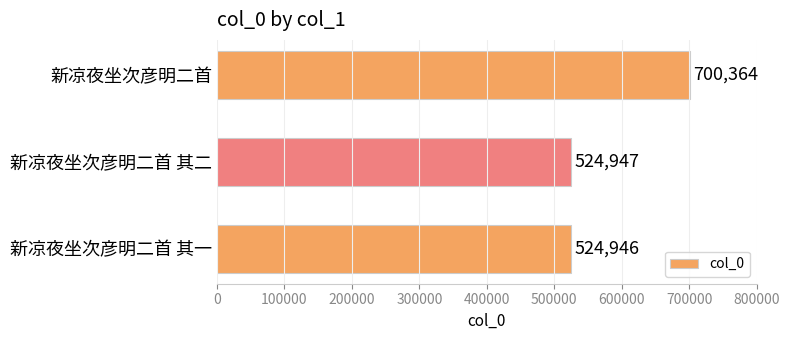

How many values are below 524947?

1